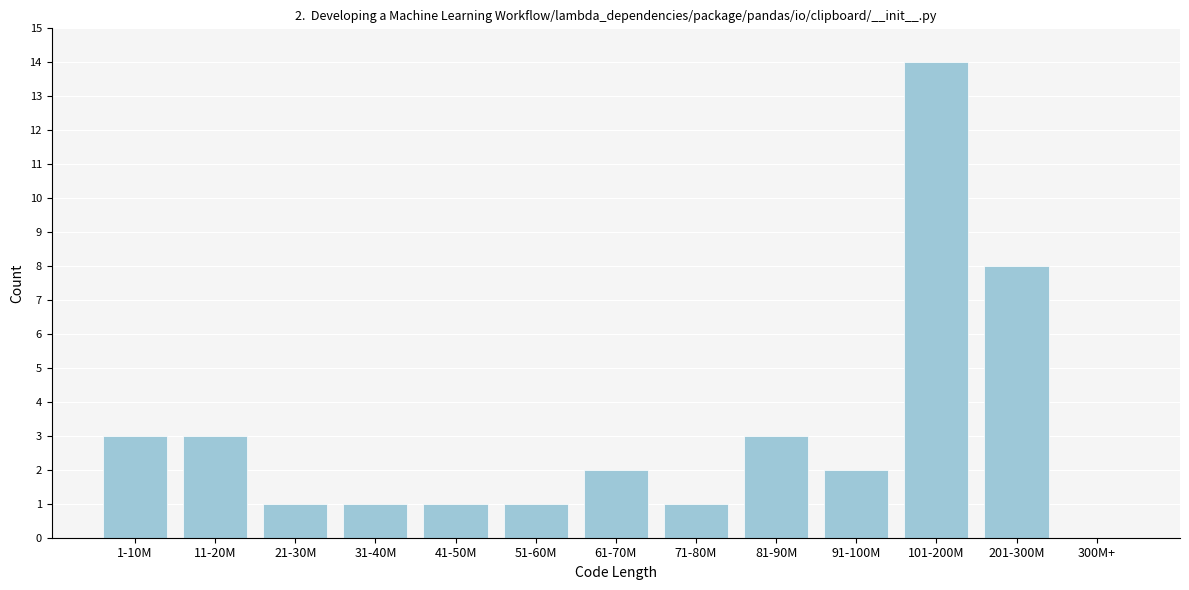

Reading left to right, transcribe all the data shown in this chart.

1-10M=3	11-20M=3	21-30M=1	31-40M=1	41-50M=1	51-60M=1	61-70M=2	71-80M=1	81-90M=3	91-100M=2	101-200M=14	201-300M=8	300M+=0